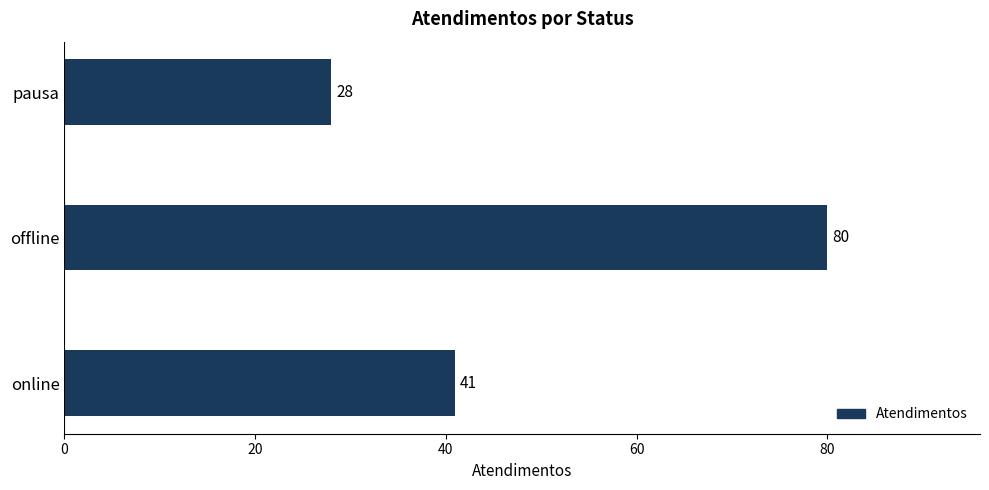

List the labels in order of value, smallest first.

pausa, online, offline